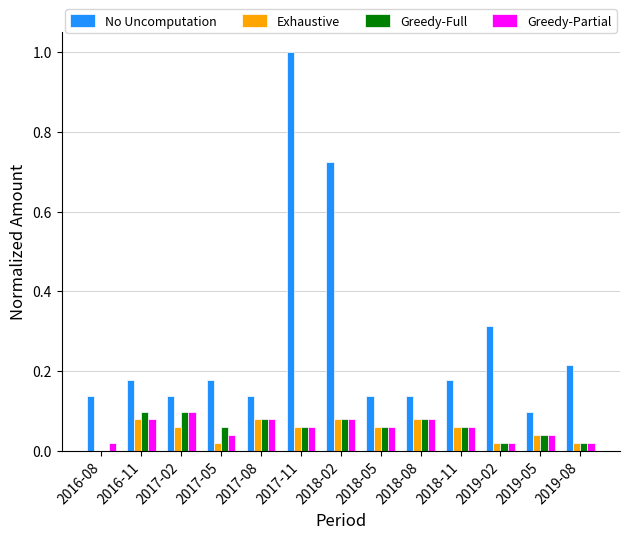

What is the sum of all No Uncomputation values?

3.6